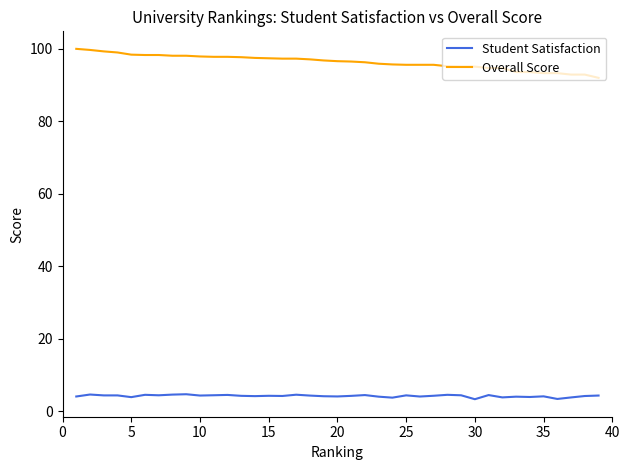

How many categories are shown in the chart?

39